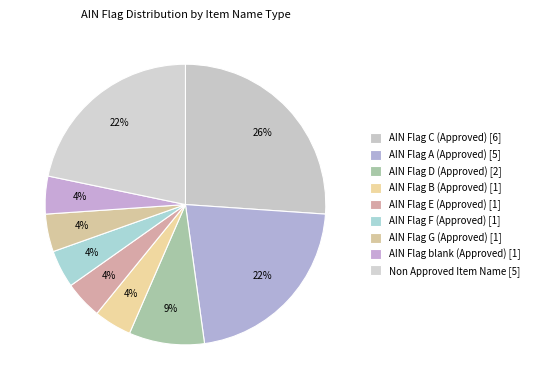

How many slices are in this pie chart?

9